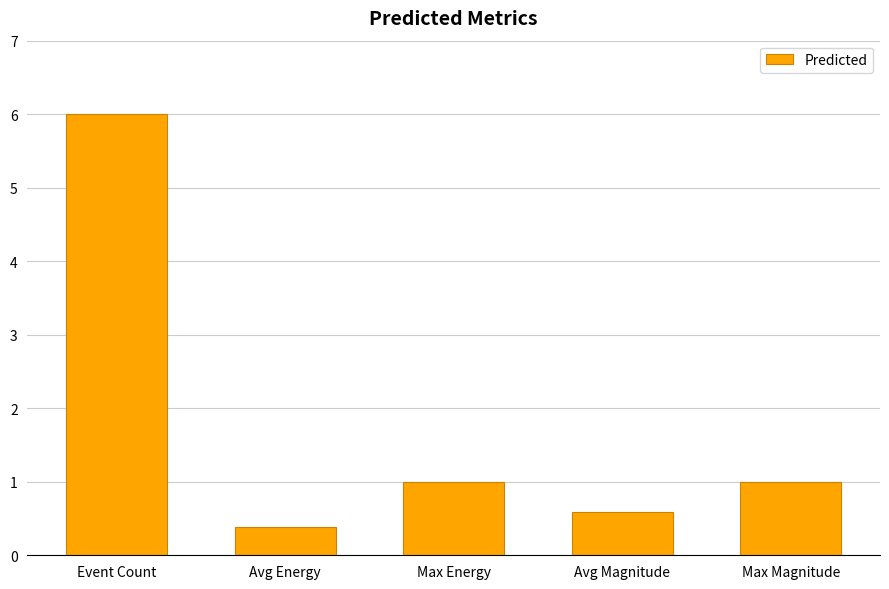

What is the difference between the values at Avg Energy and Max Energy?

0.6